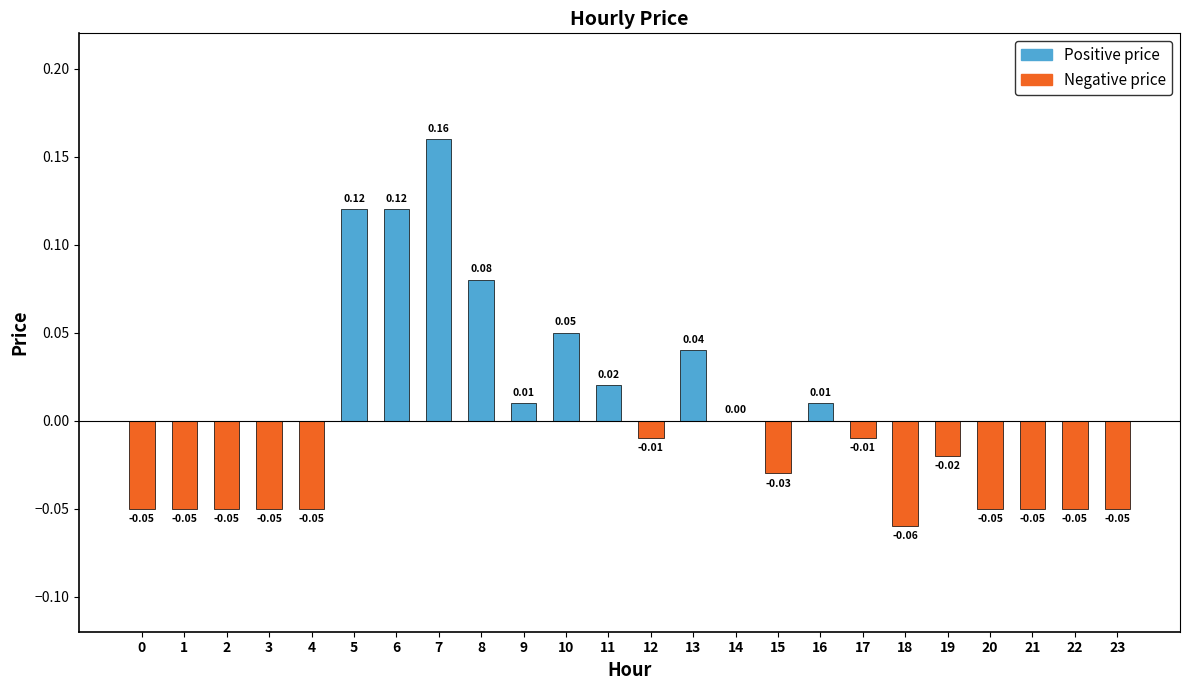

How many values in Positive price are above zero?

9